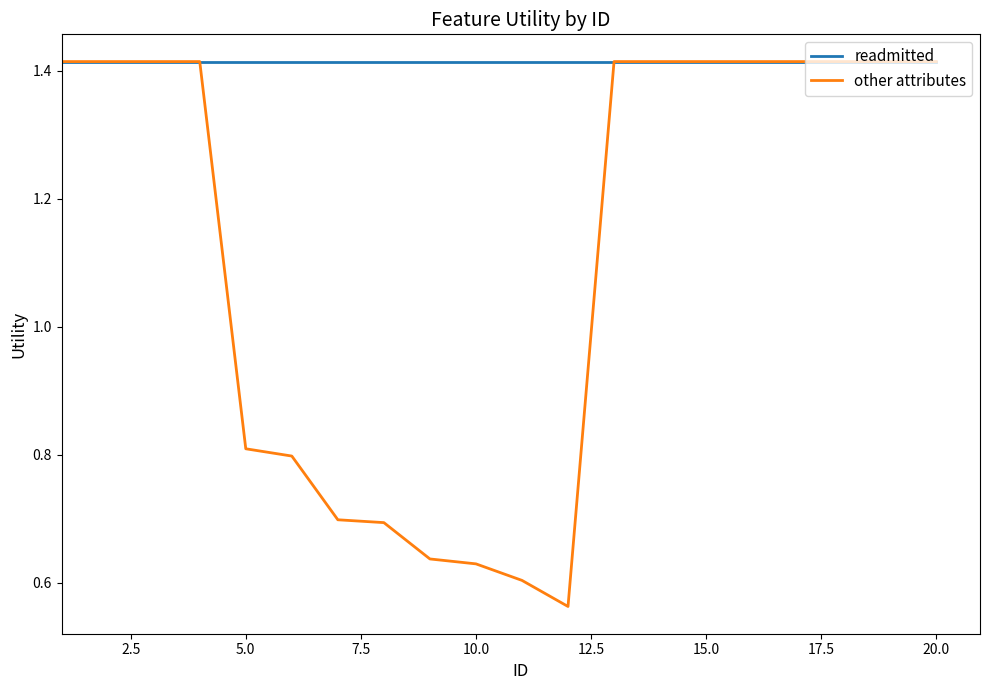

In other attributes, how many points are lower than both neighbors (excluding endpoints)?

1